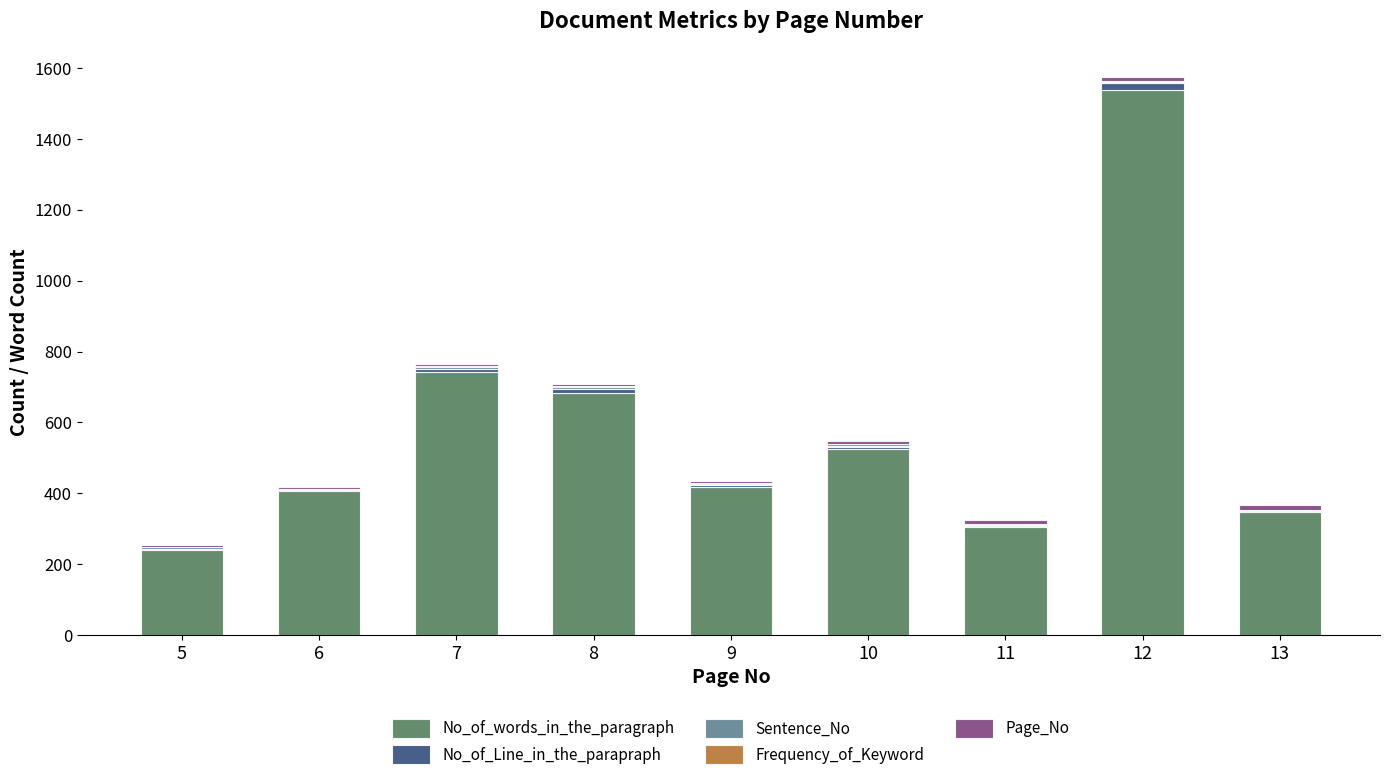

The value of No_of_words_in_the_paragraph at 7 is 741. True or false?

True